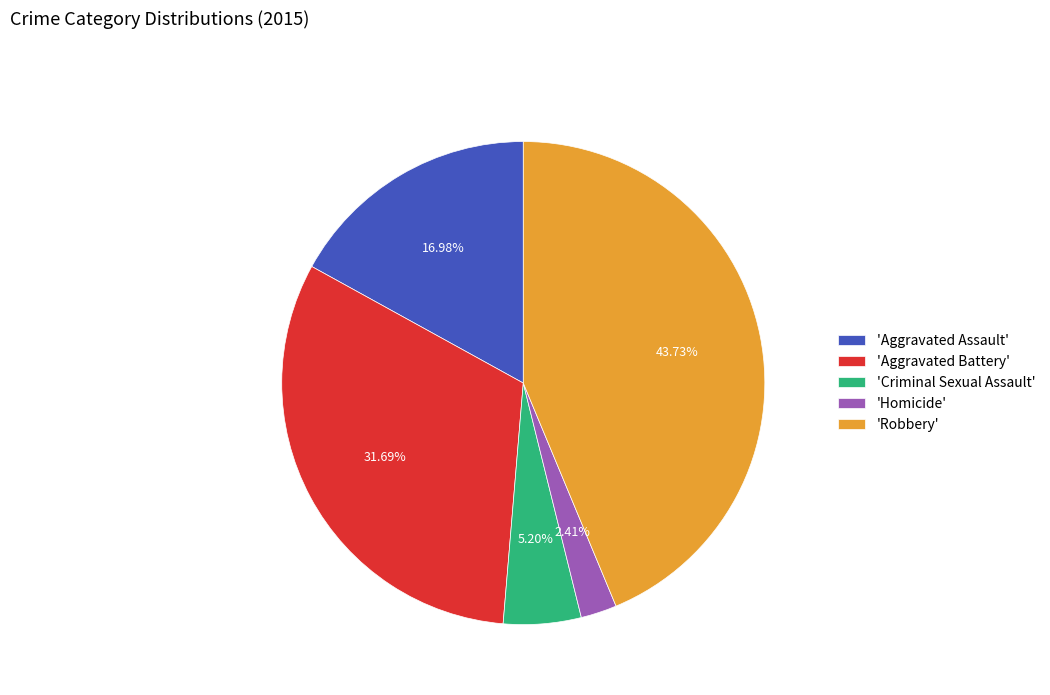

Is there a majority slice in this chart?

No